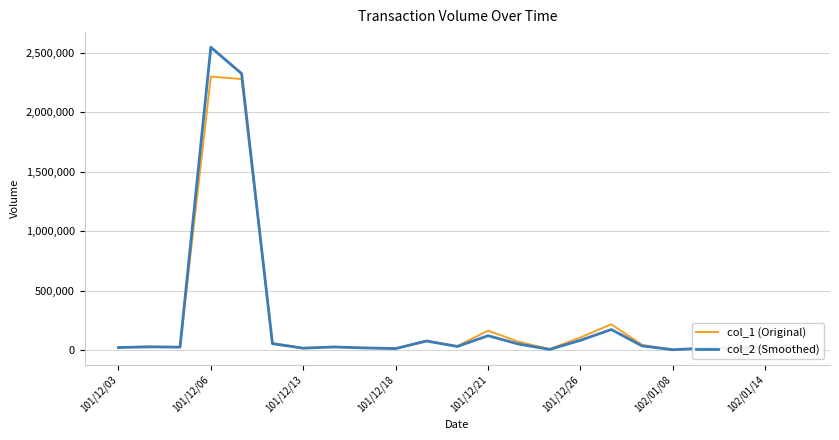

What is the maximum value shown in the chart?

2546570